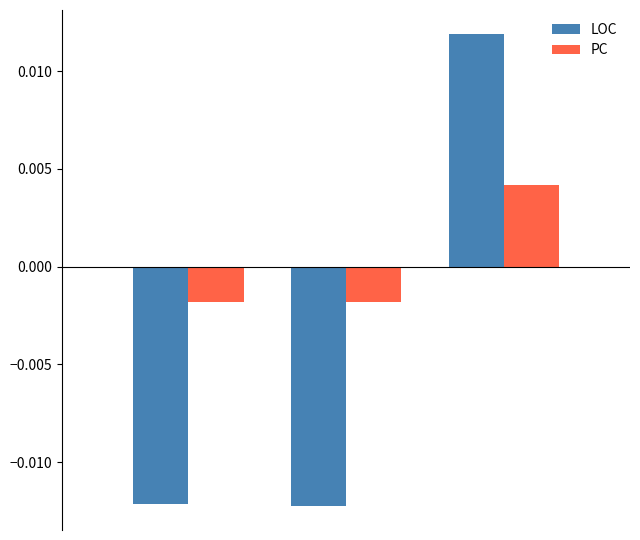

List the series in order of their peak value, highest first.

LOC, PC